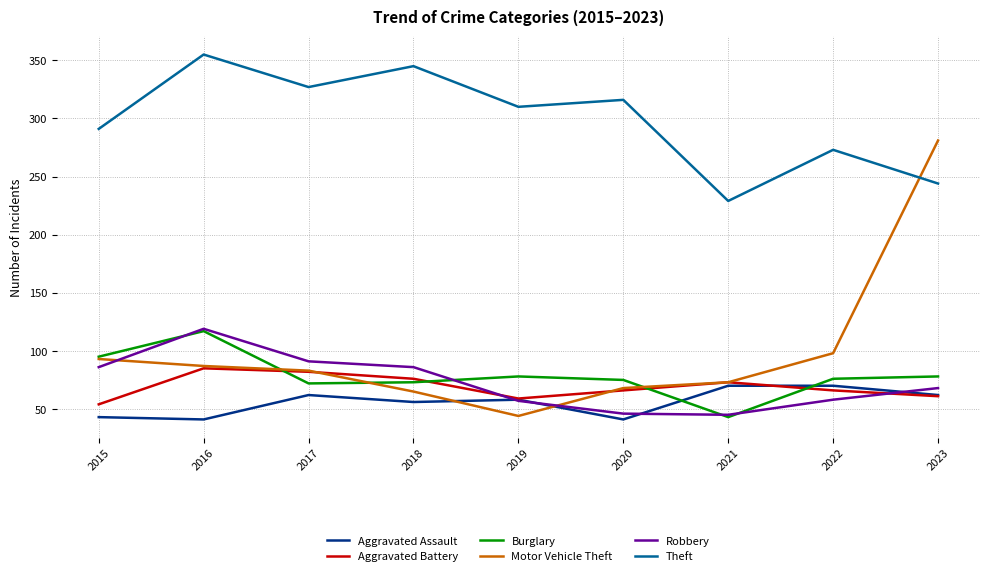

Which series has the largest range (max minus min)?

Motor Vehicle Theft